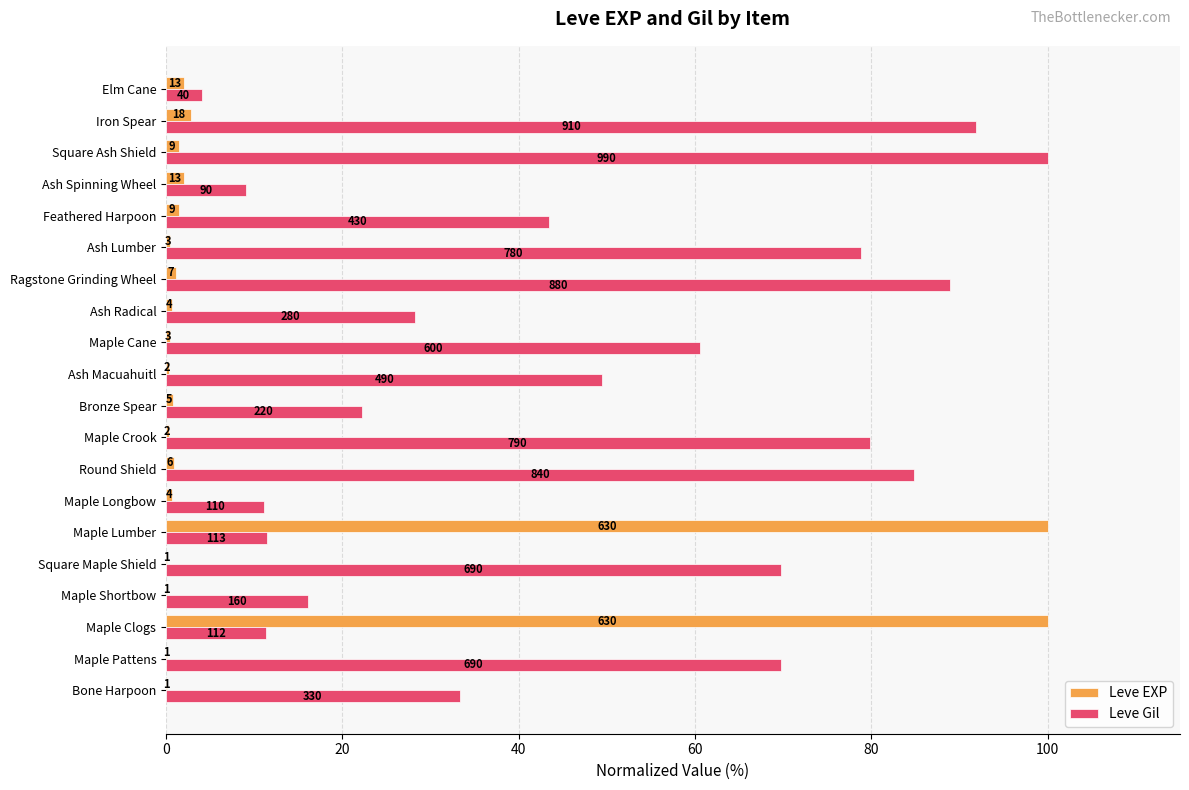

What are all the series names shown in the legend?

Leve EXP, Leve Gil